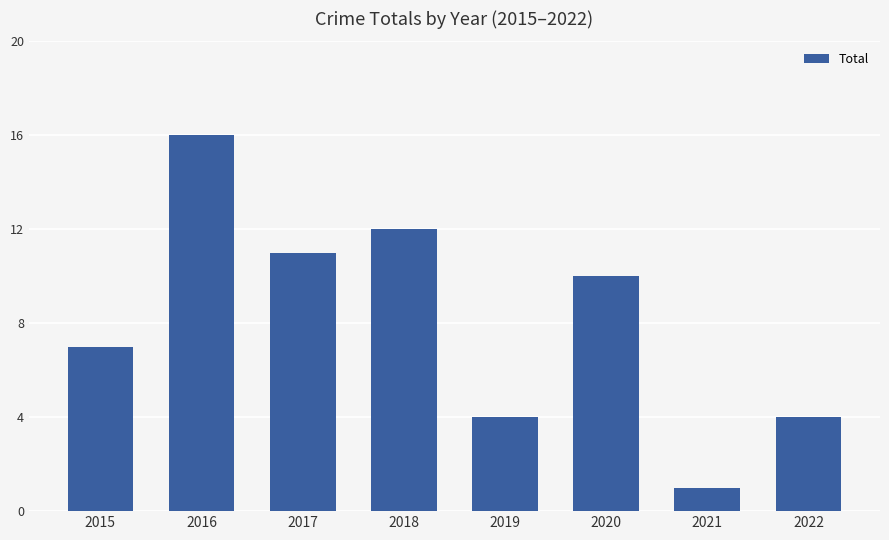

Is it true that the value at 2017 is 11?

True